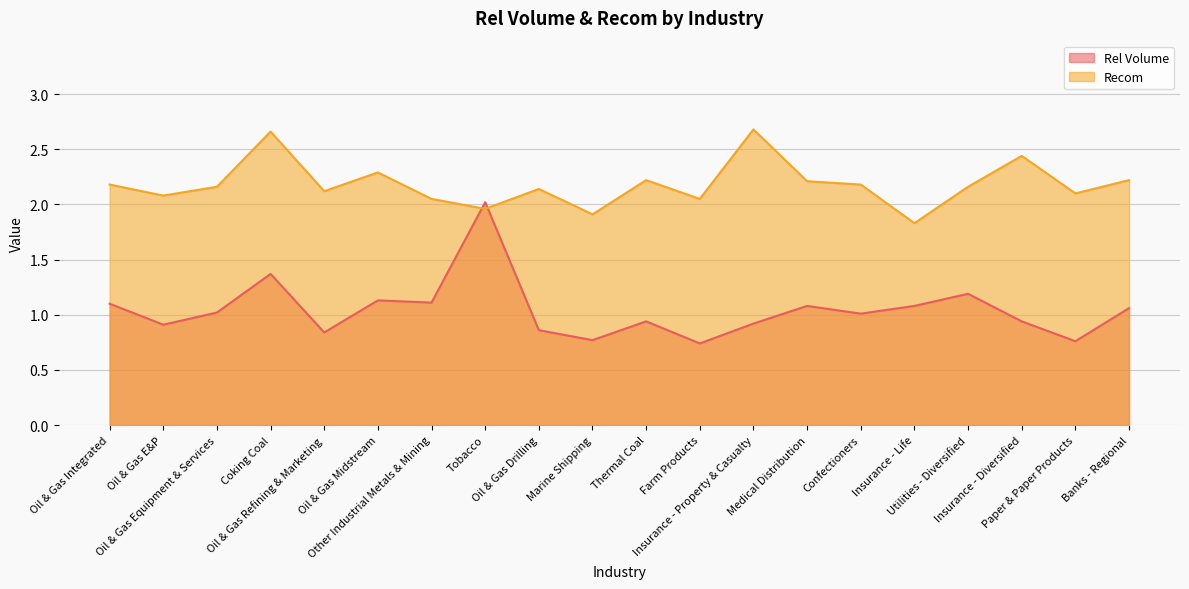

Rank the series at Coking Coal from highest to lowest value.

Recom, Rel Volume